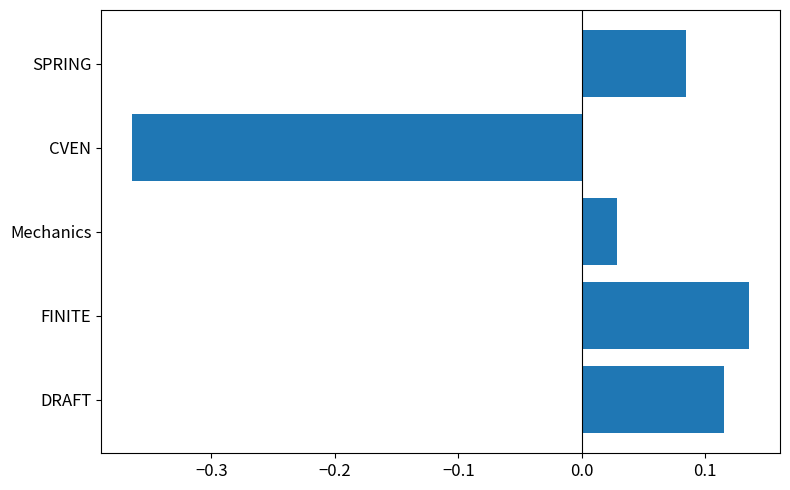

Rank the categories by value from lowest to highest.

CVEN, Mechanics, SPRING, DRAFT, FINITE